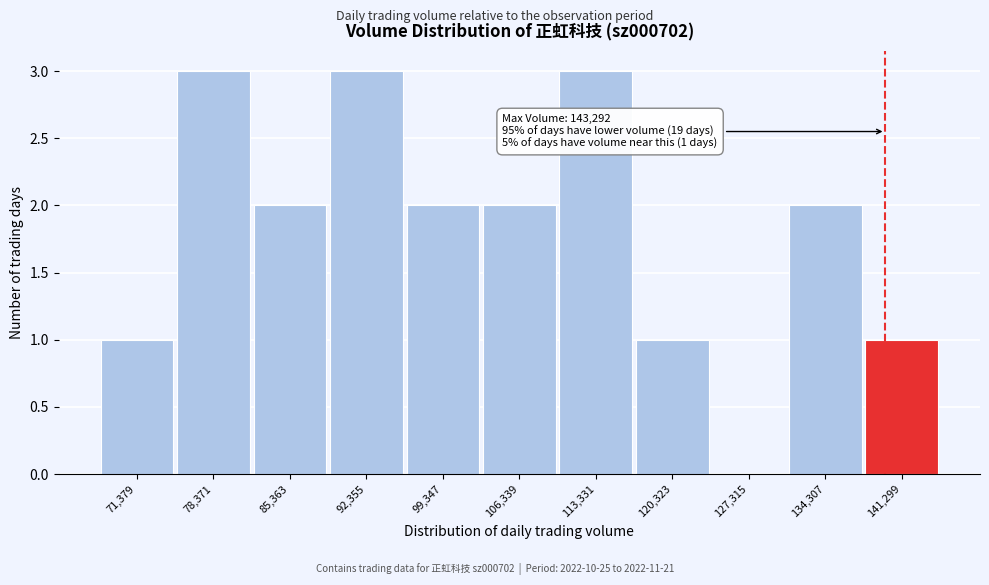

Reading left to right, what are all the values shown in this chart?

71,379=1	78,371=3	85,363=2	92,355=3	99,347=2	106,339=2	113,331=3	120,323=1	127,315=0	134,307=2	141,299=1